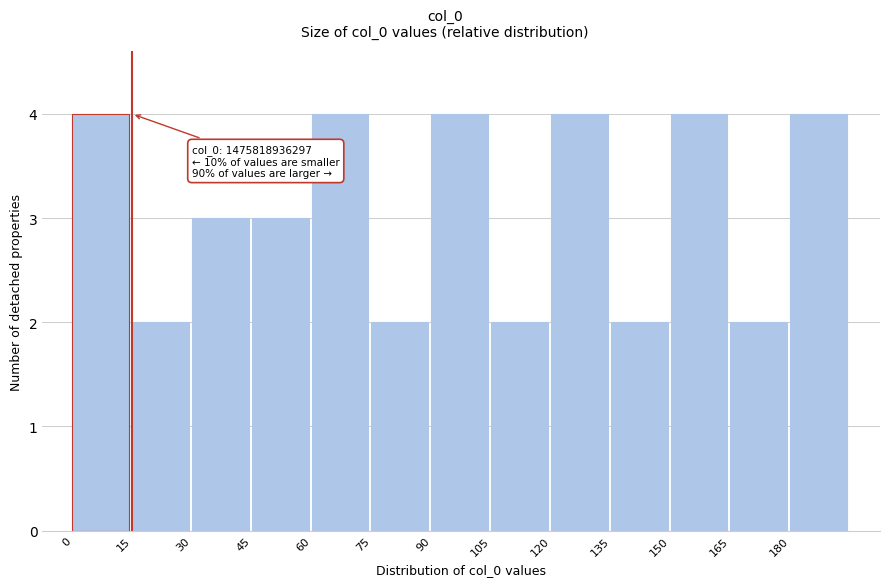

Reading left to right, list all the values displayed in this chart.

4	2	3	3	4	2	4	2	4	2	4	2	4